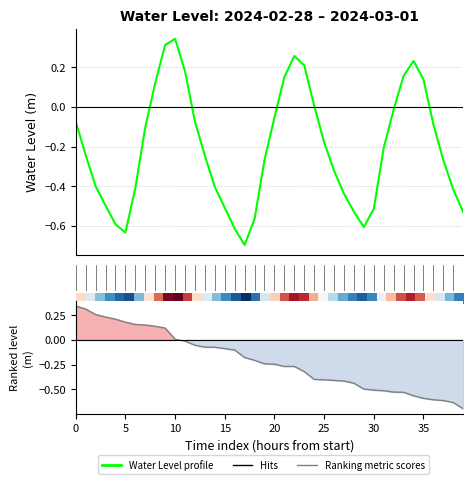

How many data points in Ranking metric scores are less than 0?

29